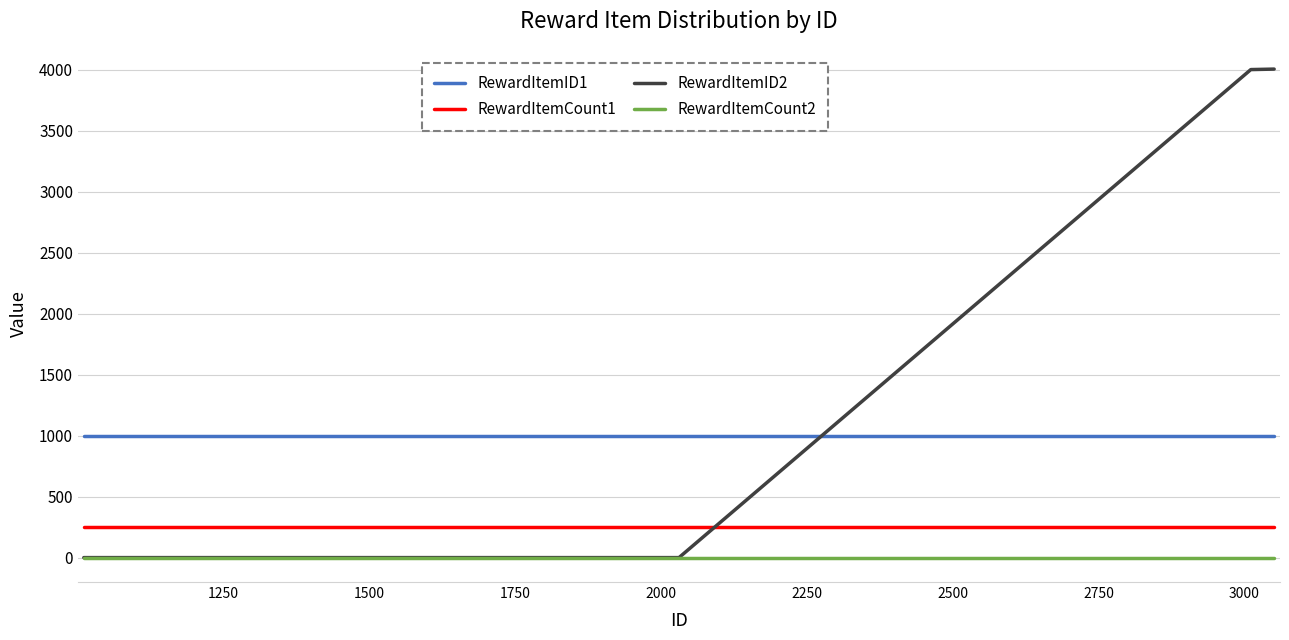

List the series in order of their peak value, lowest first.

RewardItemCount2, RewardItemCount1, RewardItemID1, RewardItemID2